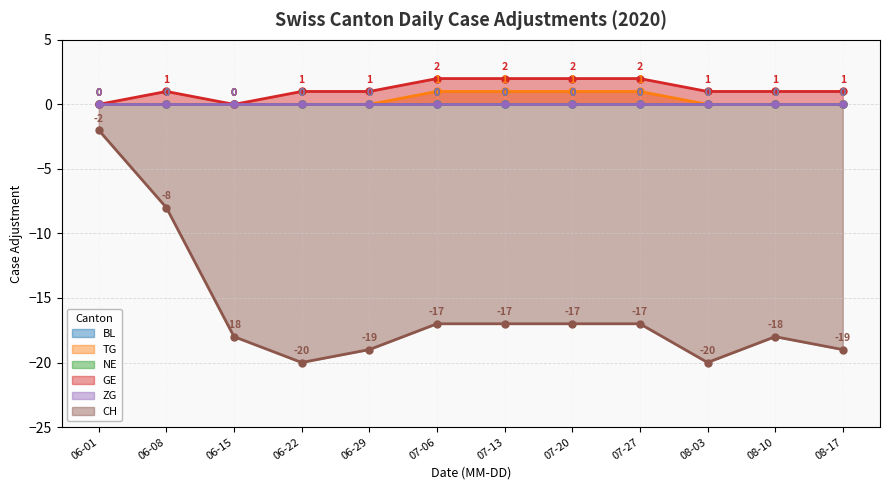

Read the CH value at 2020-06-22, to the nearest 5.

-20